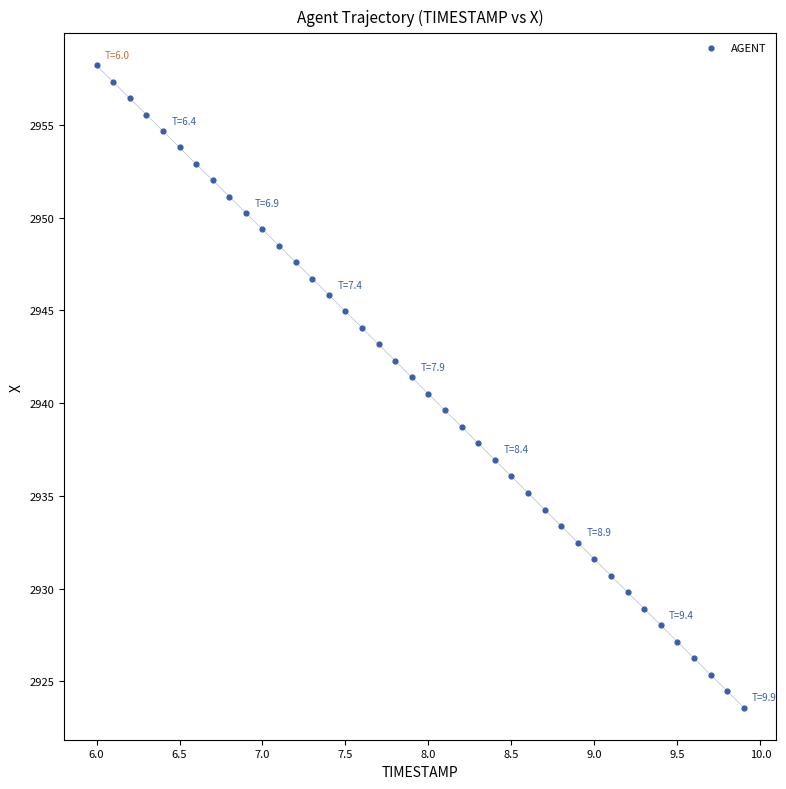

What is the range of Y values (max minus min)?

34.6